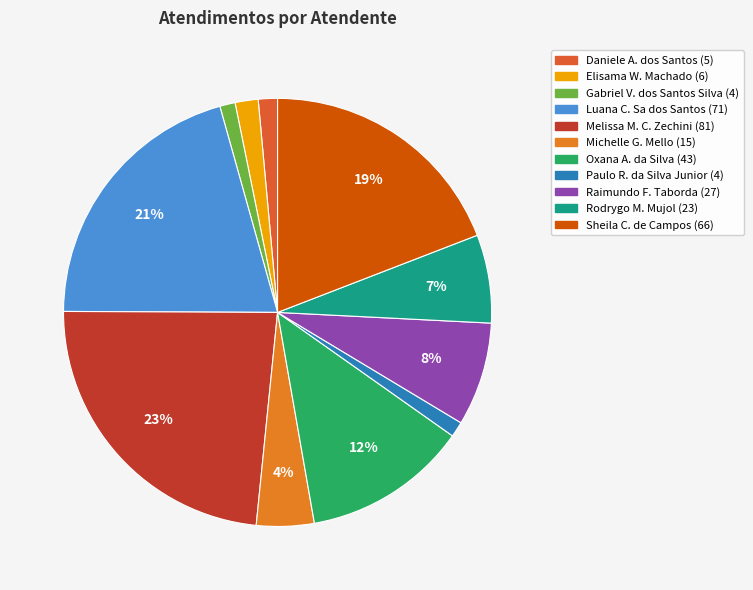

Count the number of slices in the pie.

11